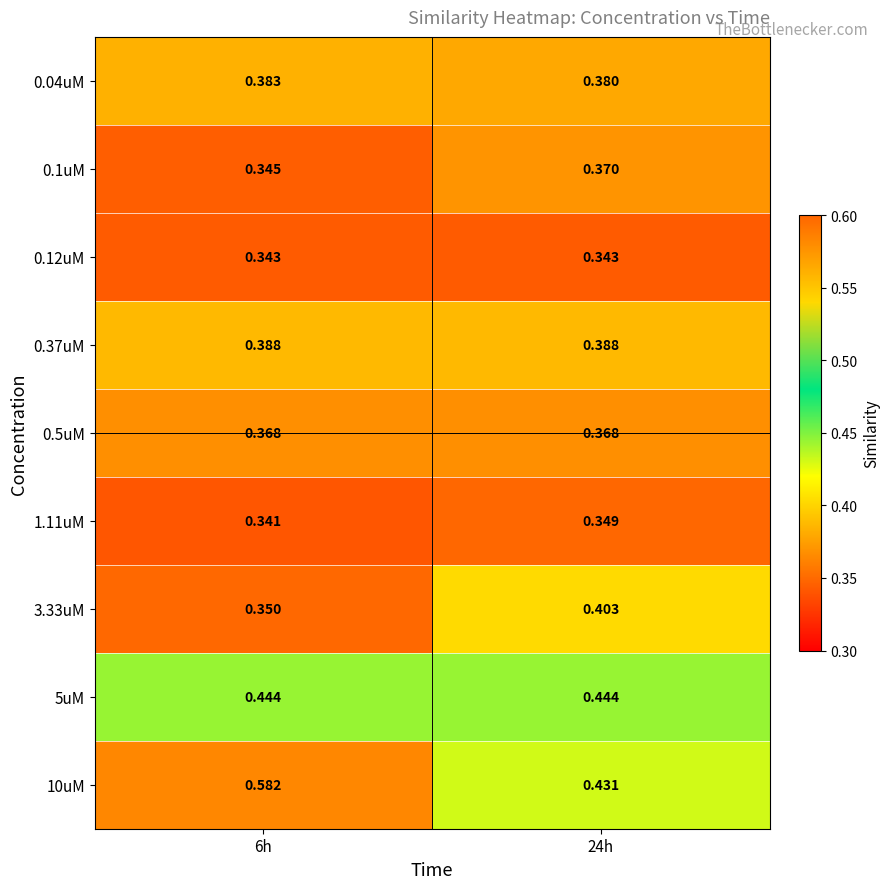

Is the value of 0.1uM at 24h greater than the value of 0.04uM at 6h?

No